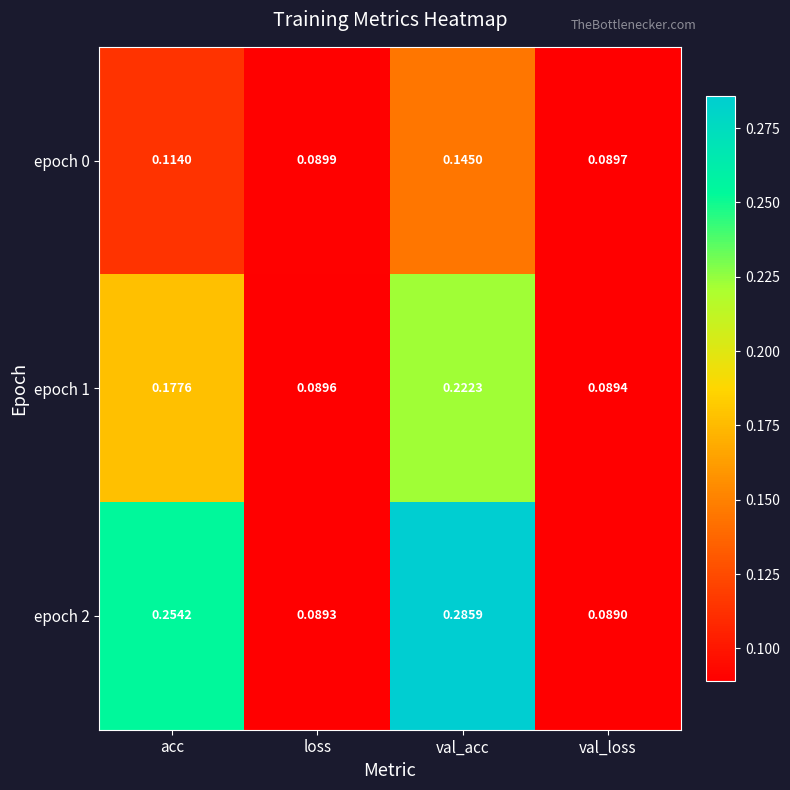

Which category has the highest value in the epoch 0 series?

val_acc